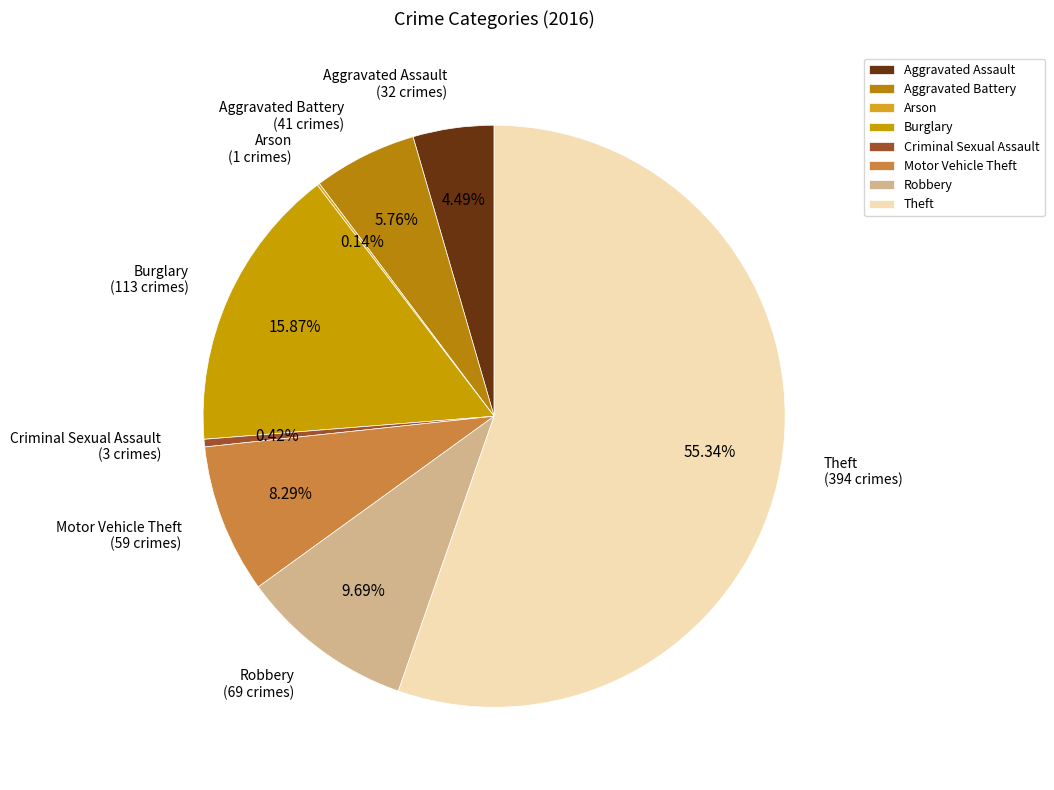

What is the largest slice in the pie chart?

Theft